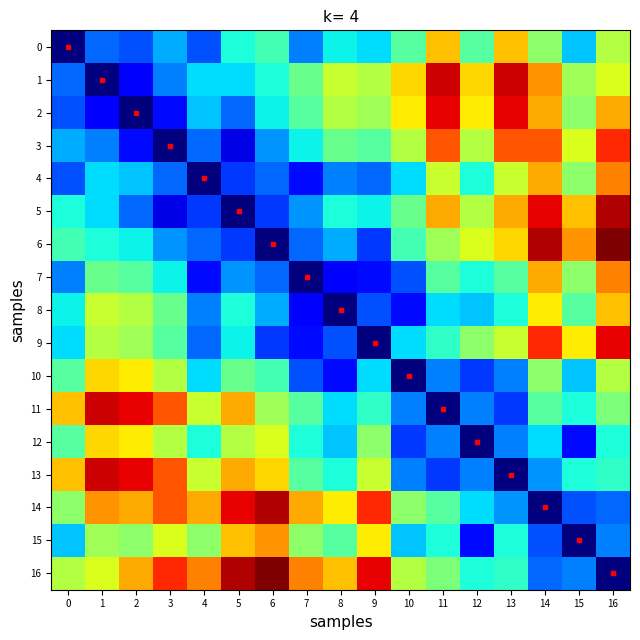

Reading right to left, what are all the values shown in this chart?

0: 16=0.6	15=0.3	14=0.5	13=0.7	12=0.5	11=0.7	10=0.5	9=0.3	8=0.4	7=0.2	6=0.4	5=0.4	4=0.2	3=0.3	2=0.2	1=0.2	0=0.0
1: 16=0.6	15=0.5	14=0.8	13=0.9	12=0.7	11=0.9	10=0.7	9=0.6	8=0.6	7=0.5	6=0.4	5=0.3	4=0.3	3=0.2	2=0.1	1=0.0	0=0.2
2: 16=0.7	15=0.5	14=0.7	13=0.9	12=0.7	11=0.9	10=0.7	9=0.5	8=0.6	7=0.5	6=0.4	5=0.2	4=0.3	3=0.1	2=0.0	1=0.1	0=0.2
3: 16=0.9	15=0.6	14=0.8	13=0.8	12=0.6	11=0.8	10=0.6	9=0.5	8=0.5	7=0.4	6=0.3	5=0.1	4=0.2	3=0.0	2=0.1	1=0.2	0=0.3
4: 16=0.8	15=0.5	14=0.7	13=0.6	12=0.4	11=0.6	10=0.3	9=0.2	8=0.2	7=0.1	6=0.2	5=0.2	4=0.0	3=0.2	2=0.3	1=0.3	0=0.2
5: 16=1.0	15=0.7	14=0.9	13=0.7	12=0.6	11=0.7	10=0.5	9=0.4	8=0.4	7=0.3	6=0.2	5=0.0	4=0.2	3=0.1	2=0.2	1=0.3	0=0.4
6: 16=1.0	15=0.8	14=1.0	13=0.7	12=0.6	11=0.5	10=0.4	9=0.2	8=0.3	7=0.2	6=0.0	5=0.2	4=0.2	3=0.3	2=0.4	1=0.4	0=0.4
7: 16=0.8	15=0.5	14=0.7	13=0.5	12=0.4	11=0.5	10=0.2	9=0.1	8=0.1	7=0.0	6=0.2	5=0.3	4=0.1	3=0.4	2=0.5	1=0.5	0=0.2
8: 16=0.7	15=0.5	14=0.7	13=0.4	12=0.3	11=0.3	10=0.1	9=0.2	8=0.0	7=0.1	6=0.3	5=0.4	4=0.2	3=0.5	2=0.6	1=0.6	0=0.4
9: 16=0.9	15=0.7	14=0.9	13=0.6	12=0.5	11=0.4	10=0.3	9=0.0	8=0.2	7=0.1	6=0.2	5=0.4	4=0.2	3=0.5	2=0.5	1=0.6	0=0.3
10: 16=0.6	15=0.3	14=0.5	13=0.2	12=0.2	11=0.2	10=0.0	9=0.3	8=0.1	7=0.2	6=0.4	5=0.5	4=0.3	3=0.6	2=0.7	1=0.7	0=0.5
11: 16=0.5	15=0.4	14=0.5	13=0.2	12=0.2	11=0.0	10=0.2	9=0.4	8=0.3	7=0.5	6=0.5	5=0.7	4=0.6	3=0.8	2=0.9	1=0.9	0=0.7
12: 16=0.4	15=0.1	14=0.3	13=0.2	12=0.0	11=0.2	10=0.2	9=0.5	8=0.3	7=0.4	6=0.6	5=0.6	4=0.4	3=0.6	2=0.7	1=0.7	0=0.5
13: 16=0.4	15=0.4	14=0.3	13=0.0	12=0.2	11=0.2	10=0.2	9=0.6	8=0.4	7=0.5	6=0.7	5=0.7	4=0.6	3=0.8	2=0.9	1=0.9	0=0.7
14: 16=0.2	15=0.2	14=0.0	13=0.3	12=0.3	11=0.5	10=0.5	9=0.9	8=0.7	7=0.7	6=1.0	5=0.9	4=0.7	3=0.8	2=0.7	1=0.8	0=0.5
15: 16=0.2	15=0.0	14=0.2	13=0.4	12=0.1	11=0.4	10=0.3	9=0.7	8=0.5	7=0.5	6=0.8	5=0.7	4=0.5	3=0.6	2=0.5	1=0.5	0=0.3
16: 16=0.0	15=0.2	14=0.2	13=0.4	12=0.4	11=0.5	10=0.6	9=0.9	8=0.7	7=0.8	6=1.0	5=1.0	4=0.8	3=0.9	2=0.7	1=0.6	0=0.6